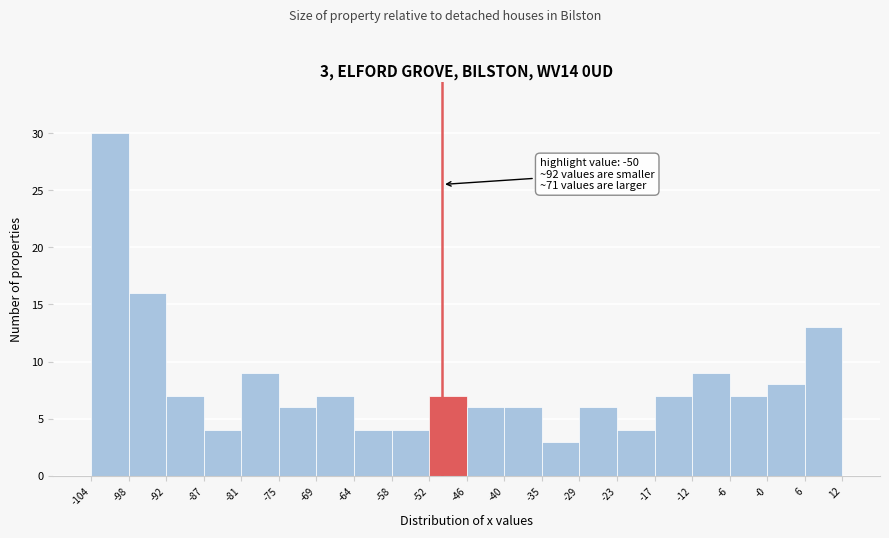

Over which range of the x-axis is the bar tallest?

-104 to -98